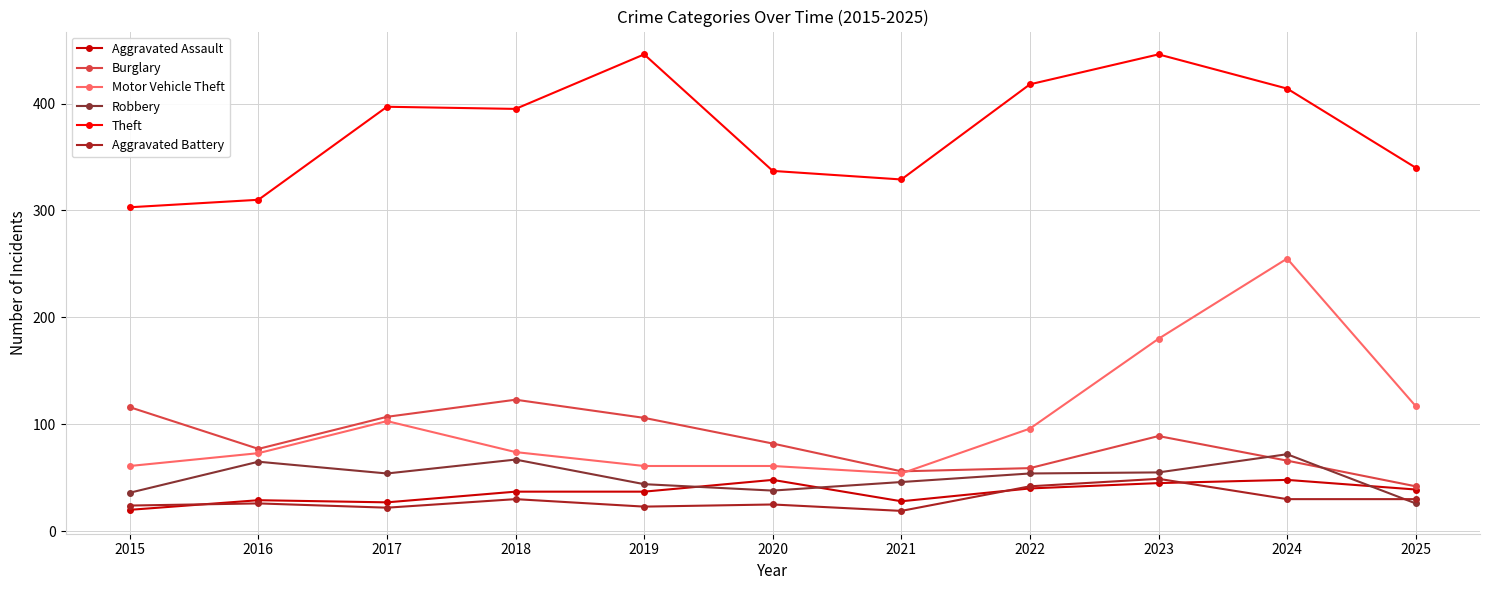

Is it true that Theft equals 198 at 2018?

False